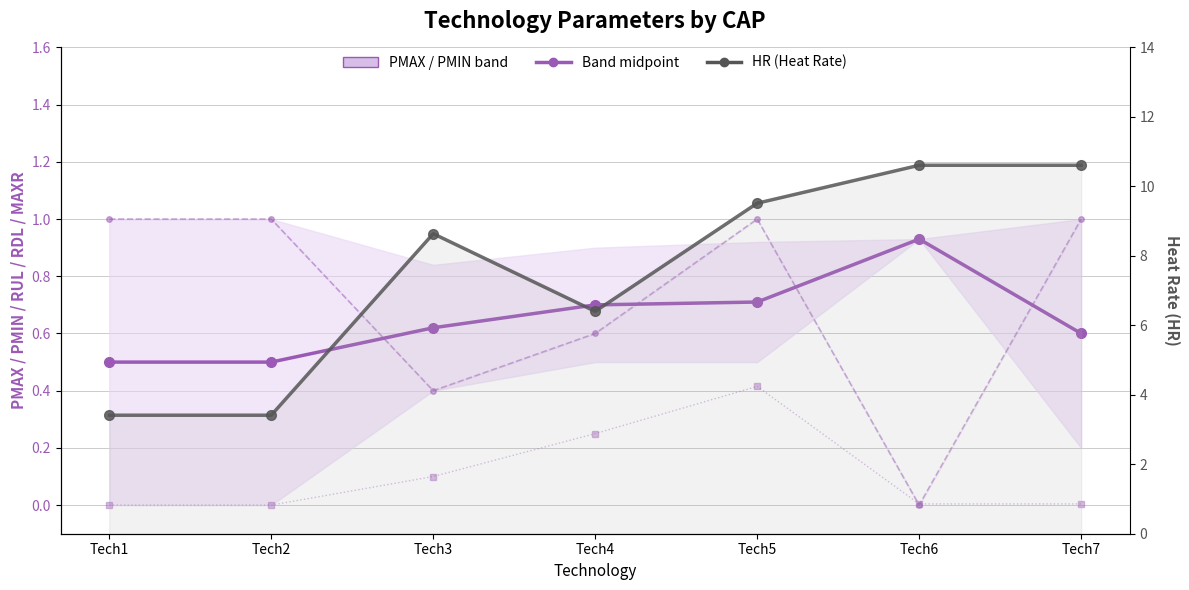

Which label corresponds to the smallest value in the chart?

Tech6